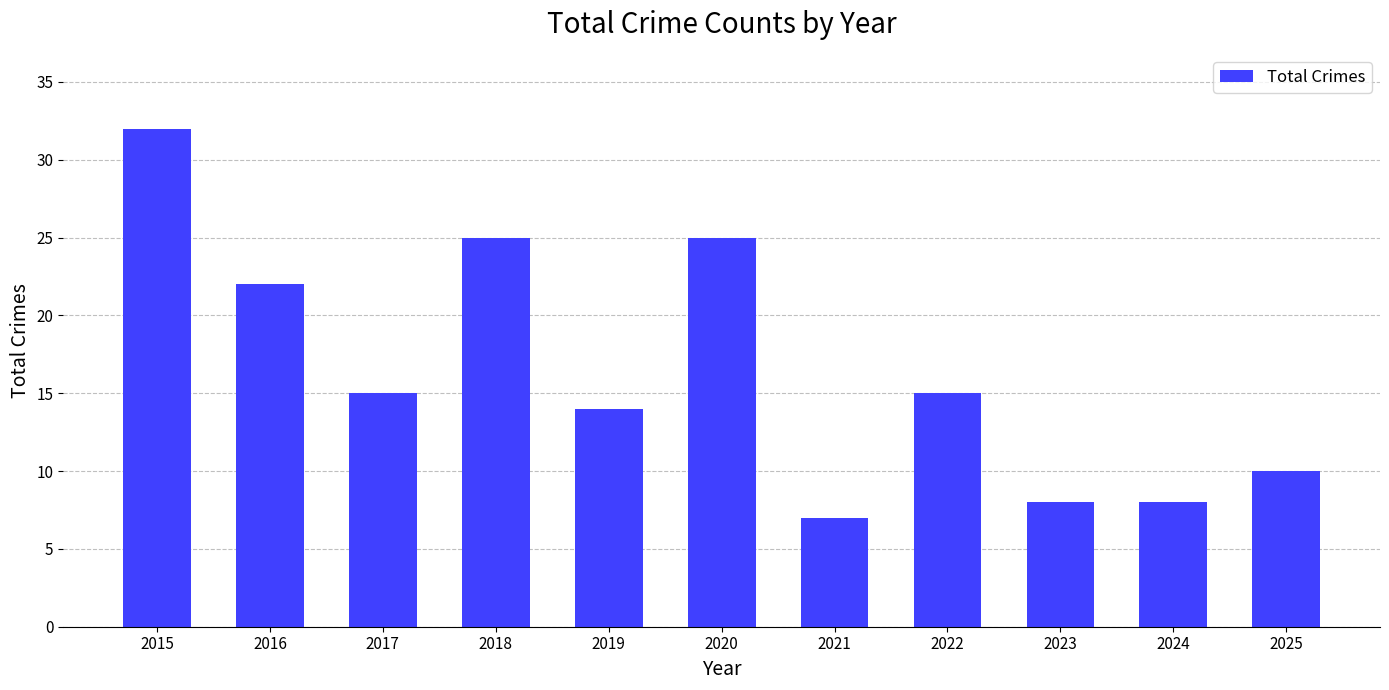

At which category does the chart reach its minimum across all series?

2021